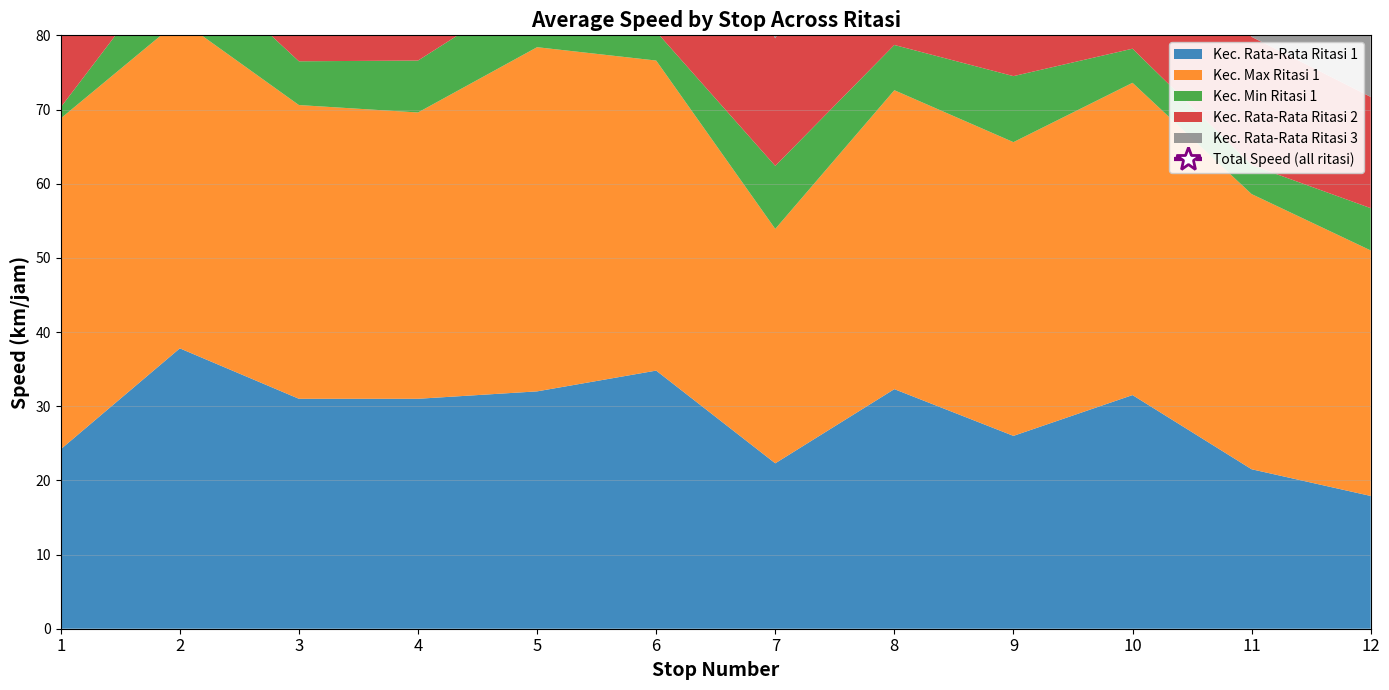

At which label is the value closest to 124?

10